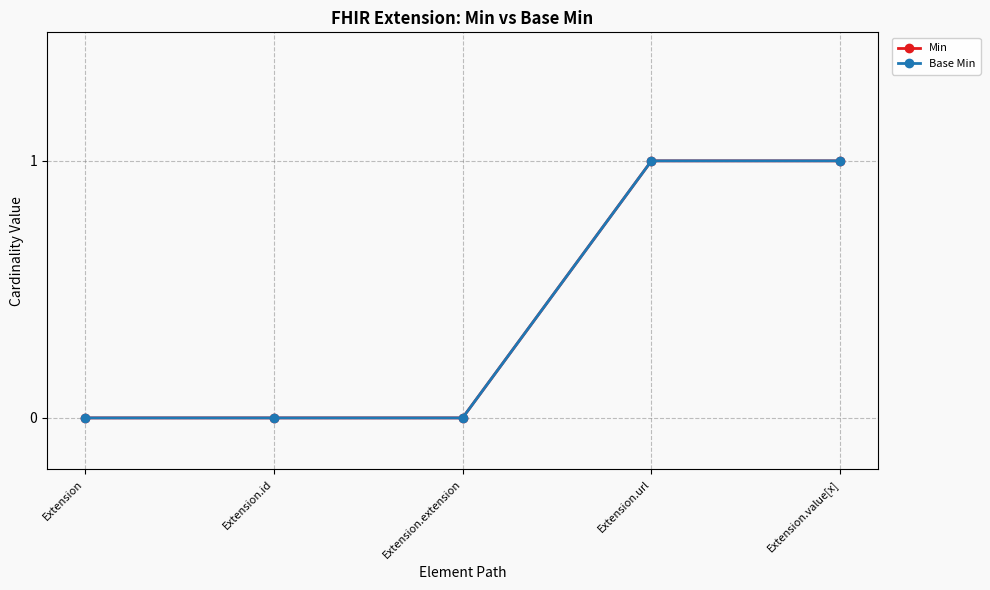

Does the chart have visible grid lines?

Yes